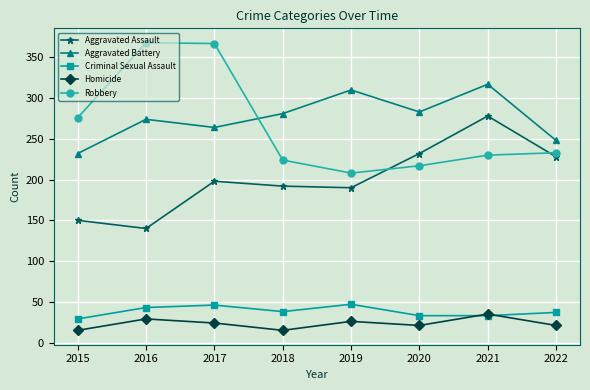

What is the smallest value displayed?

15